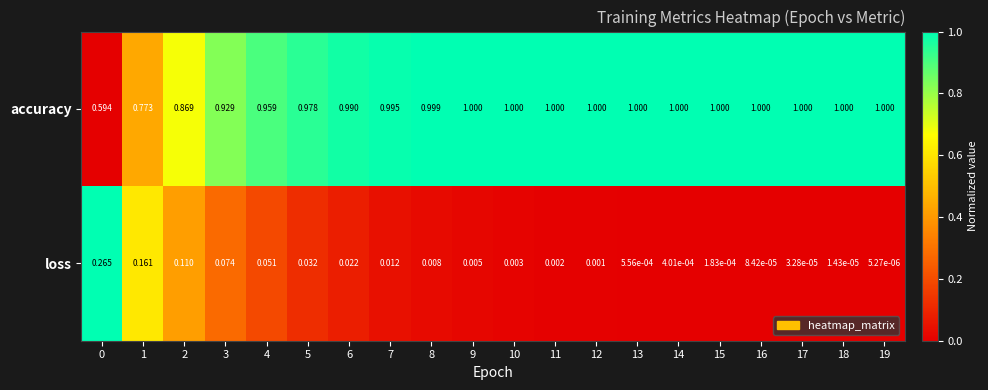

Between 0 and 18, which series saw the biggest shift?

accuracy